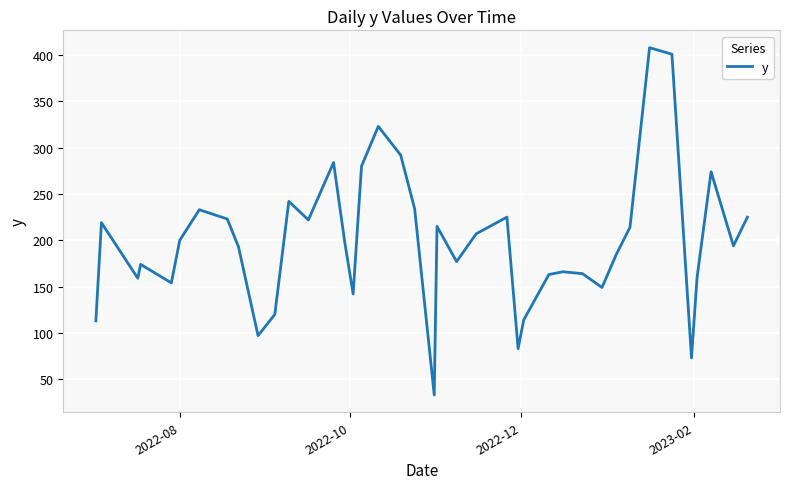

What is the difference between the second highest and second lowest values?

328